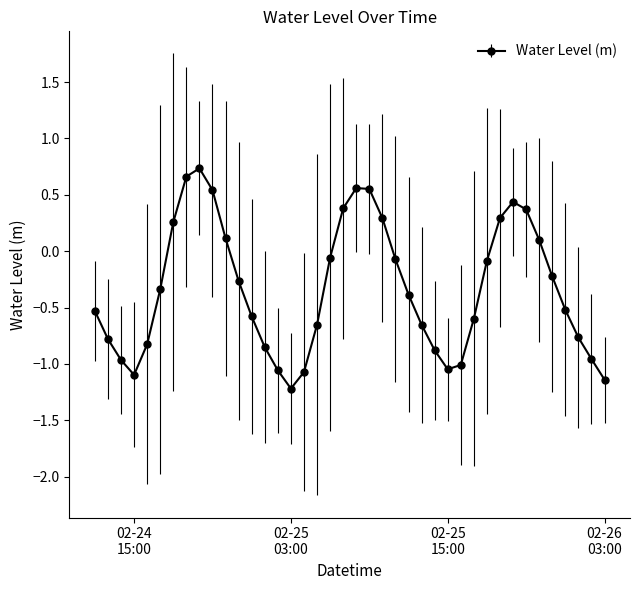

How many distinct data groups are displayed?

1